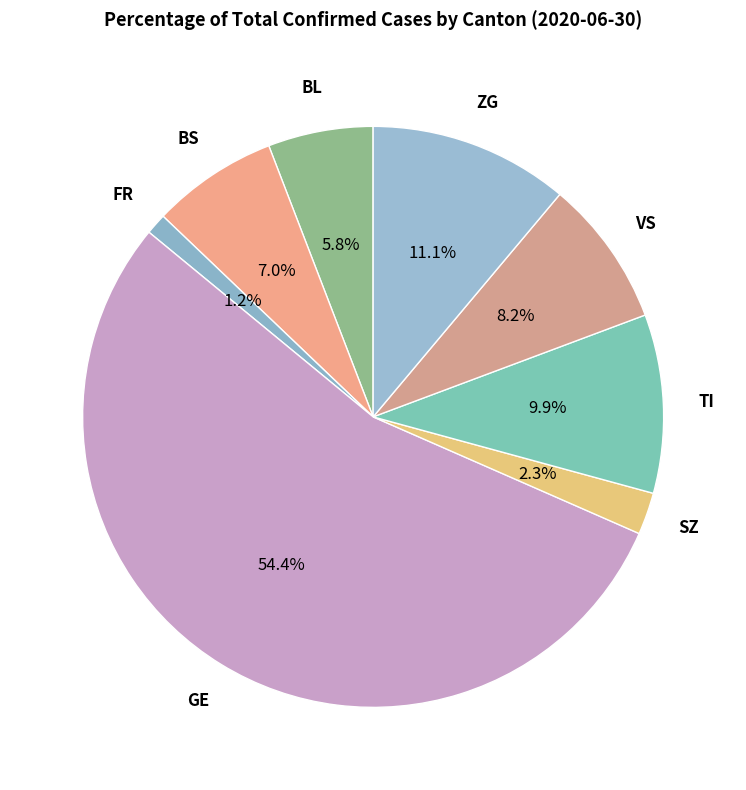

How many segments does this pie chart have?

8